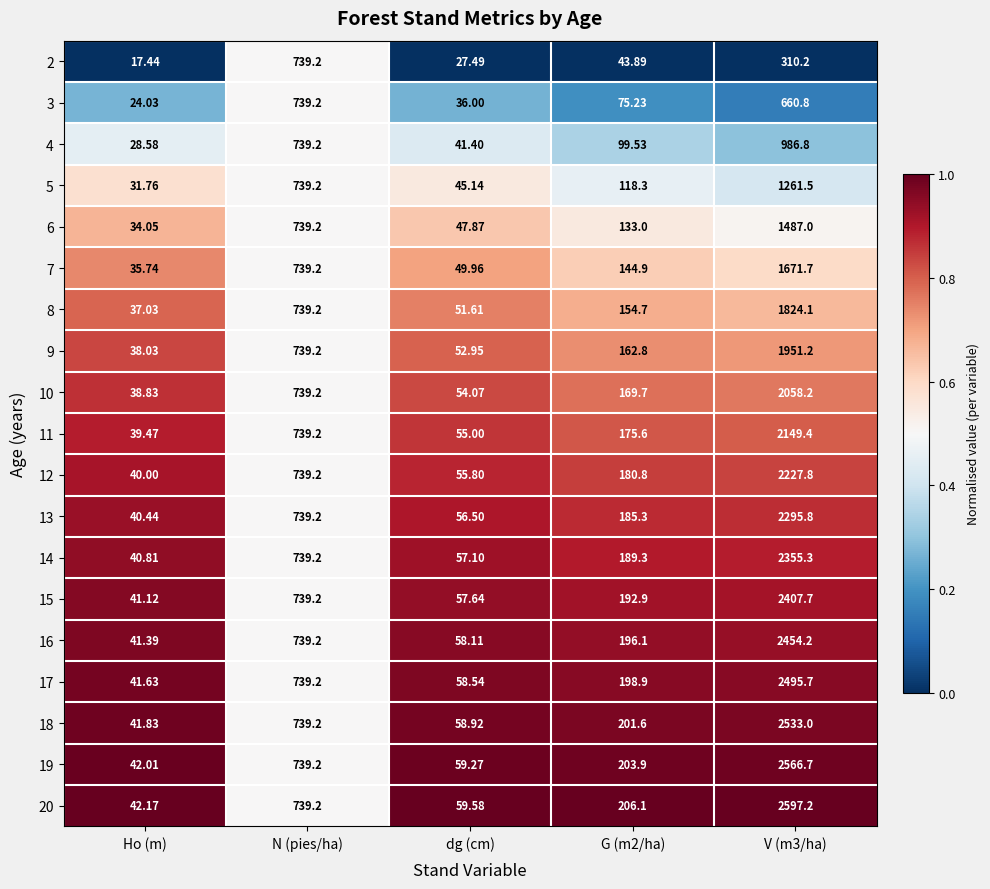

Where does the 10 series first go above 169?

N (pies/ha)